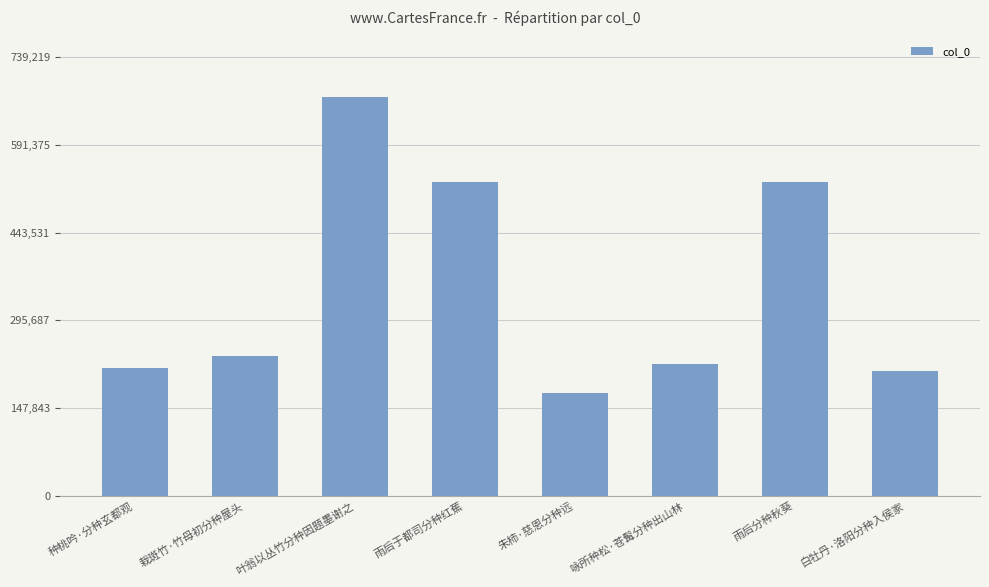

What is the greatest value displayed?

672018